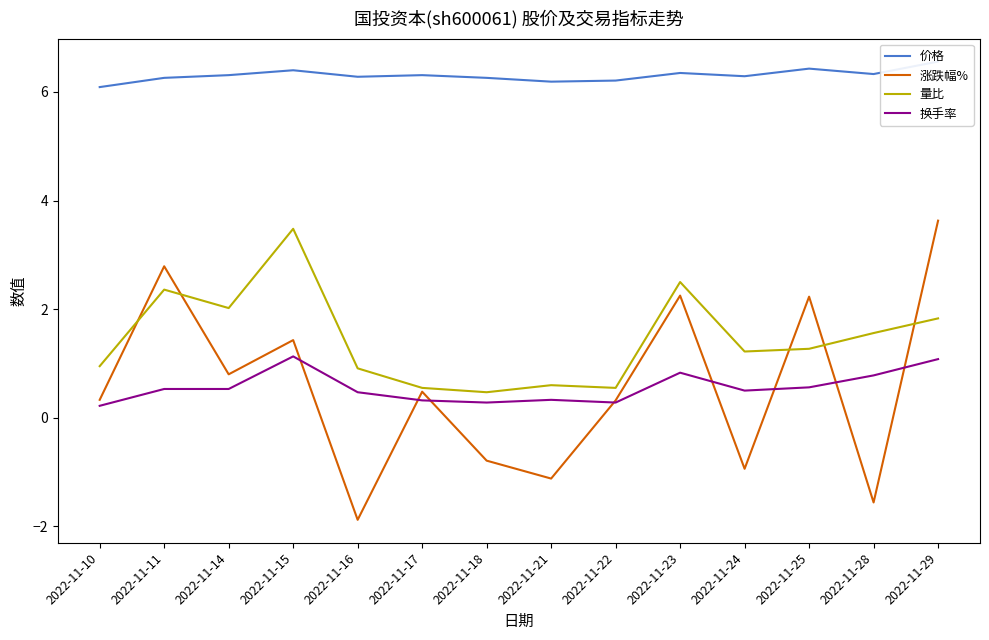

Which series has the largest range (max minus min)?

涨跌幅%